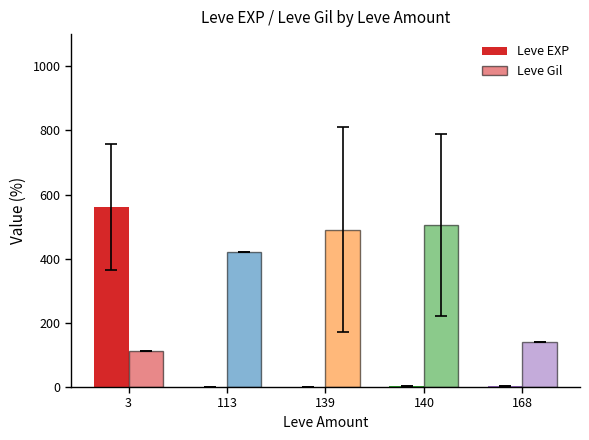

Are the bars horizontal?

No